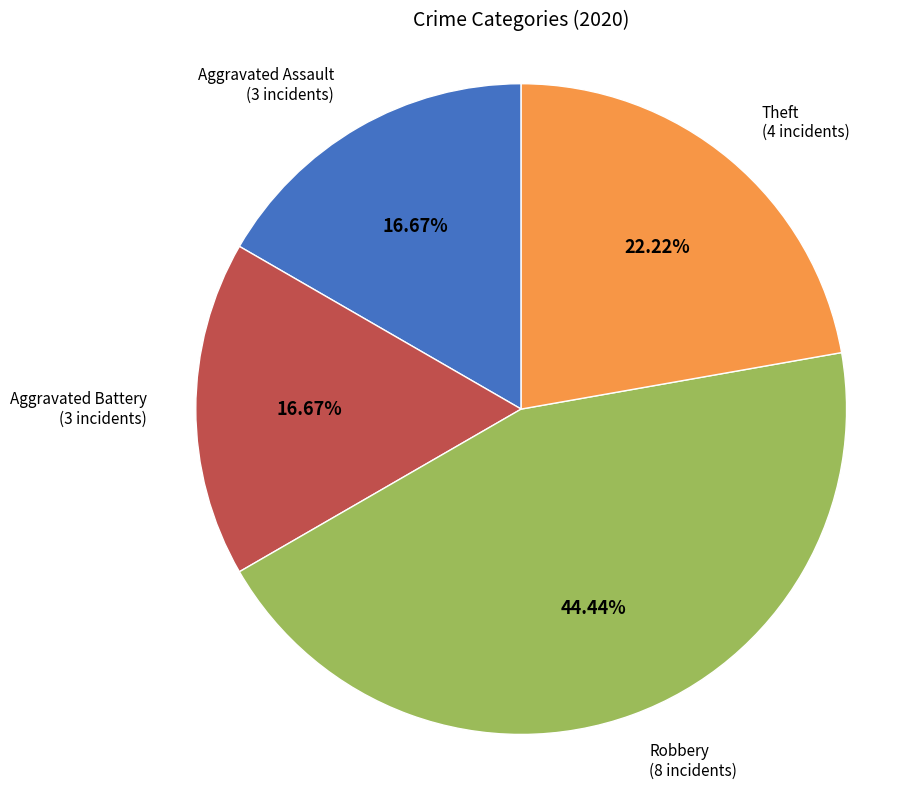

Does any single category account for the majority?

No